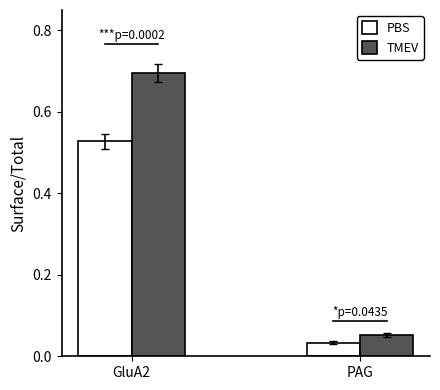

What is the label of the 1st bar from the left?

GluA2